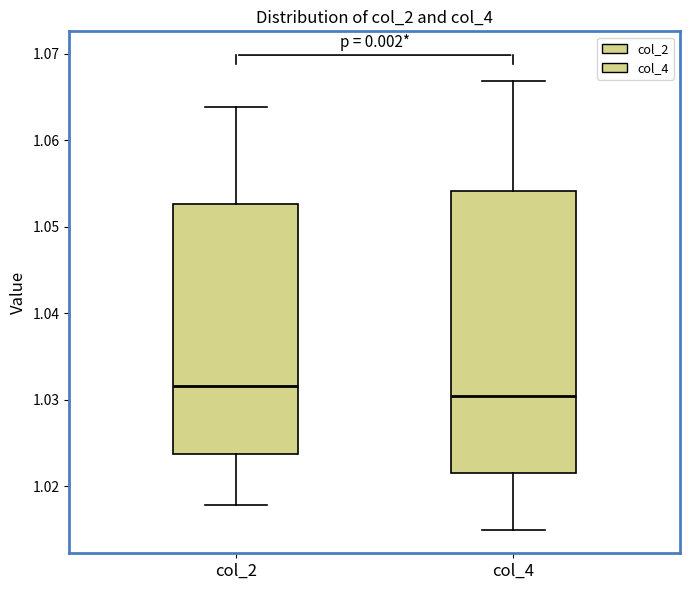

Which box's median line is the highest?

col_2